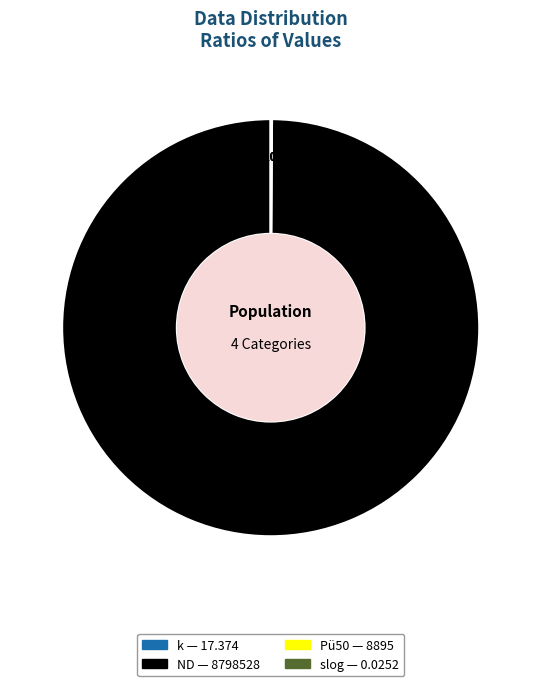

Which category accounts for the majority?

ND